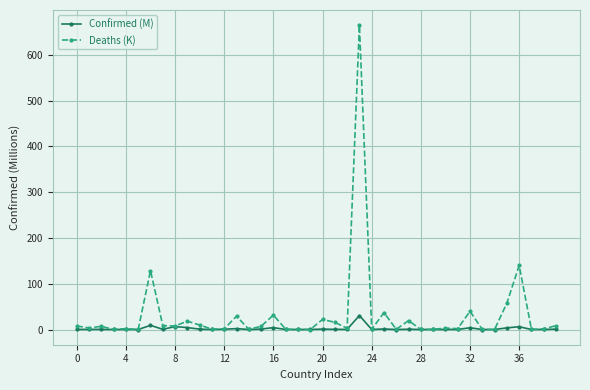

What is the greatest value displayed?

664.6